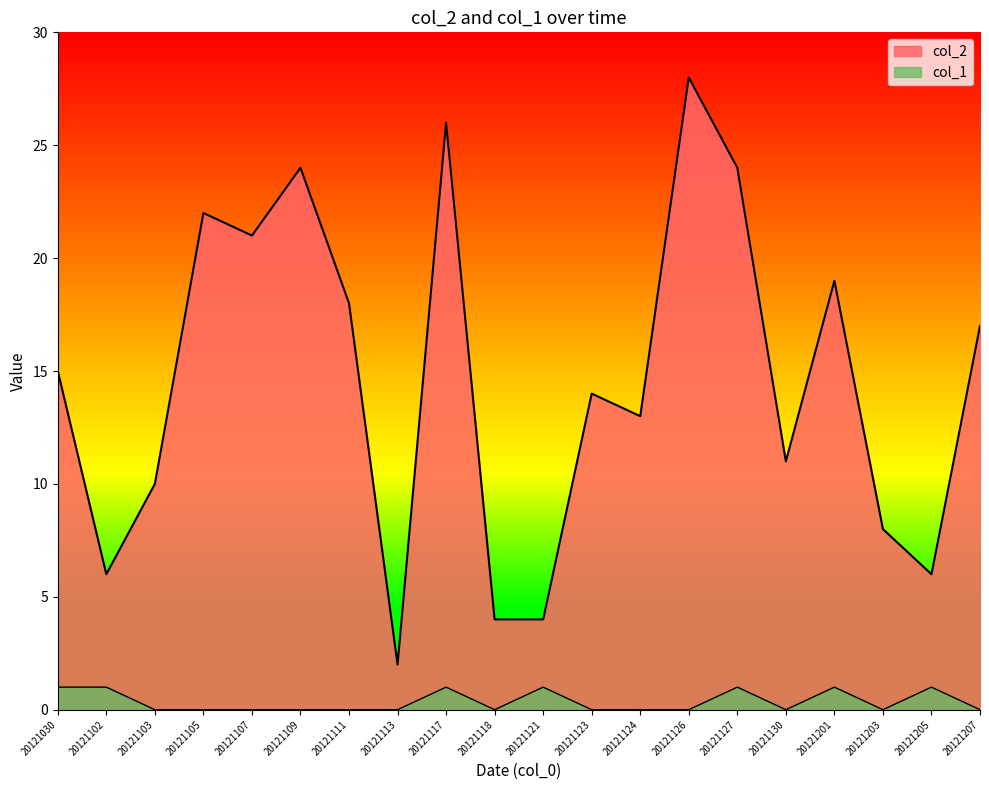

Reading left to right, list all the values displayed in this chart.

col_2: 20121030=15	20121102=6	20121103=10	20121105=22	20121107=21	20121109=24	20121111=18	20121113=2	20121117=26	20121118=4	20121121=4	20121123=14	20121124=13	20121126=28	20121127=24	20121130=11	20121201=19	20121203=8	20121205=6	20121207=17
col_1: 20121030=1	20121102=1	20121103=0	20121105=0	20121107=0	20121109=0	20121111=0	20121113=0	20121117=1	20121118=0	20121121=1	20121123=0	20121124=0	20121126=0	20121127=1	20121130=0	20121201=1	20121203=0	20121205=1	20121207=0